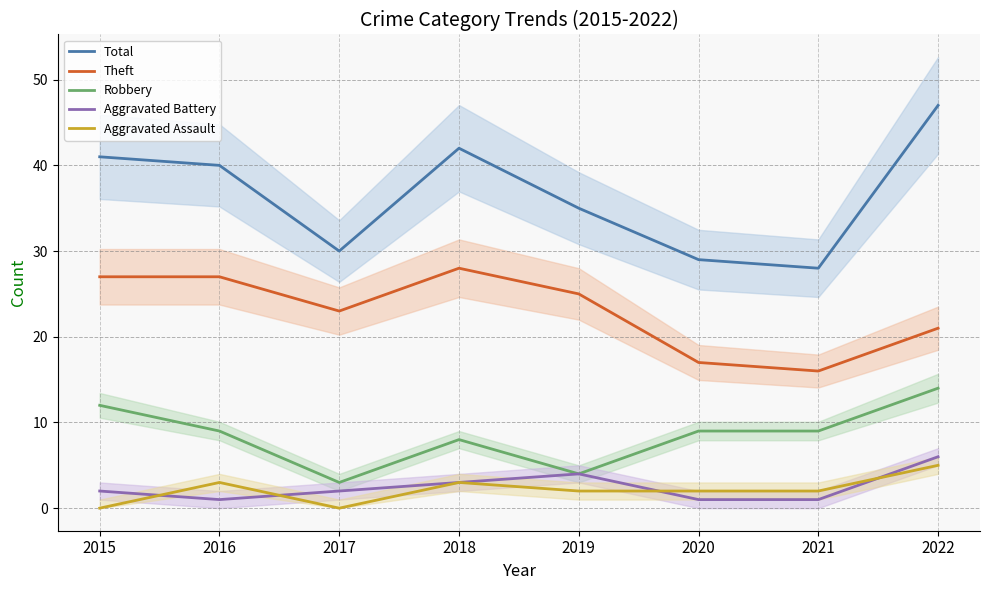

Where is the first local minimum for Total?

2017